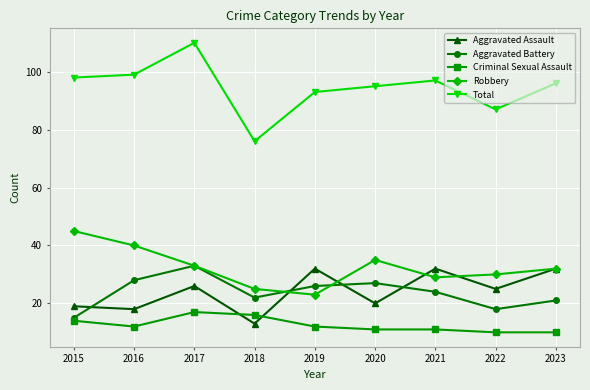

True or false: Aggravated Assault has a value of 18 at 2016.

True